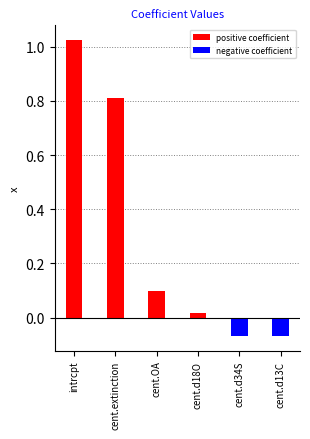

What is the difference between the maximum and second lowest values?

1.1